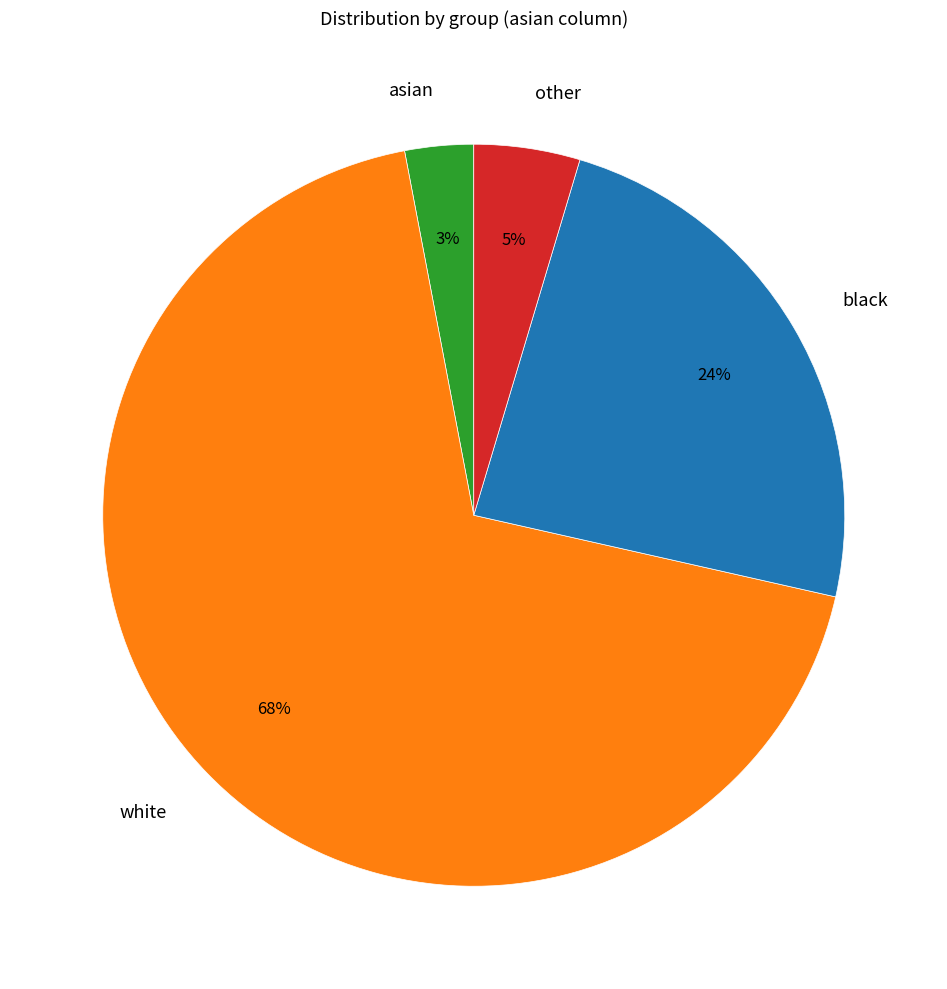

To the nearest percent, what is the average slice percentage?

25%